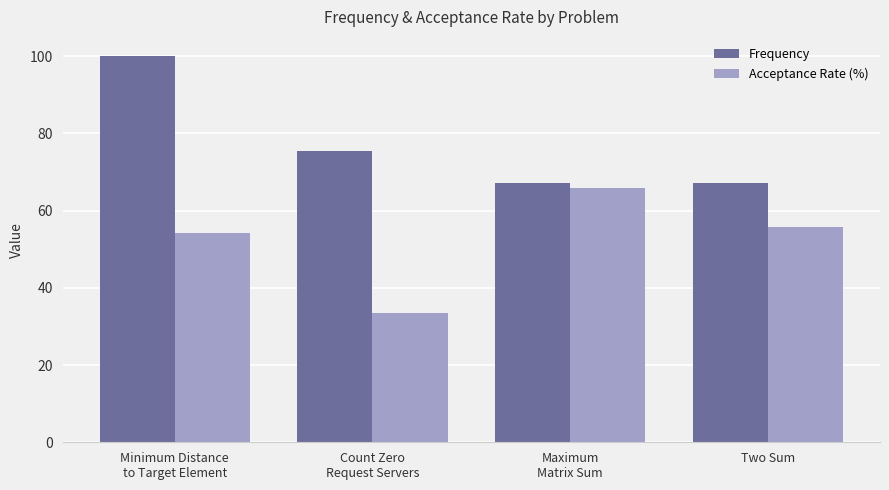

Which series changed the most between Minimum Distance
to Target Element and Two Sum?

Frequency